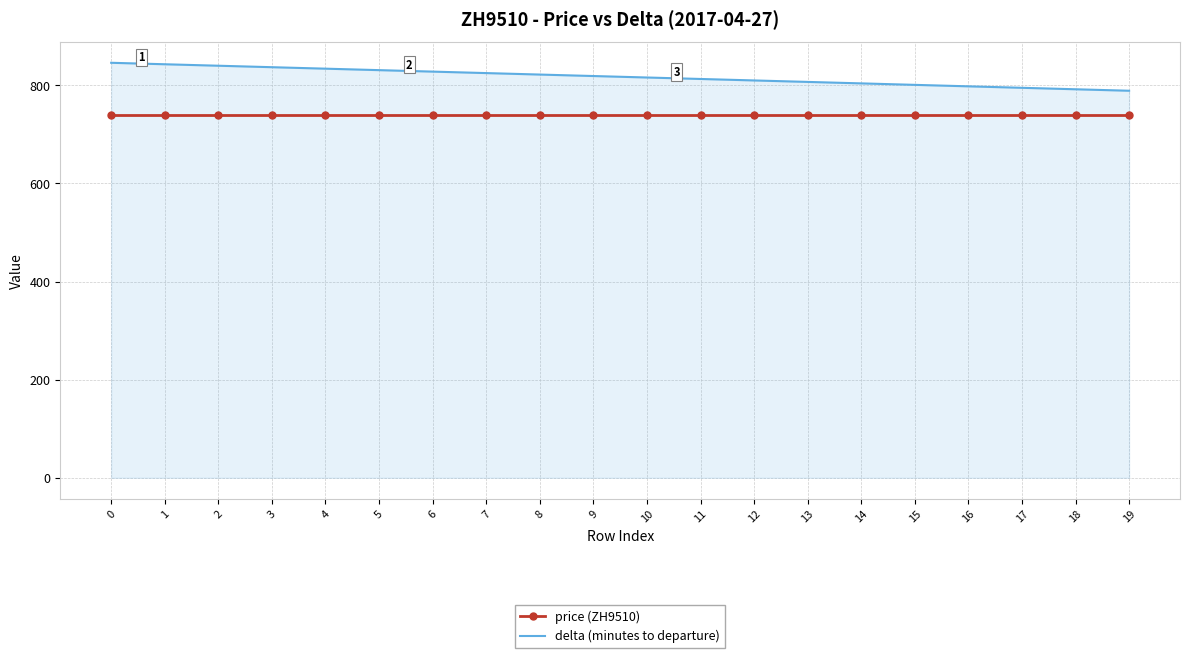

True or false: delta (minutes to departure) and price (ZH9510) cross at least once.

False